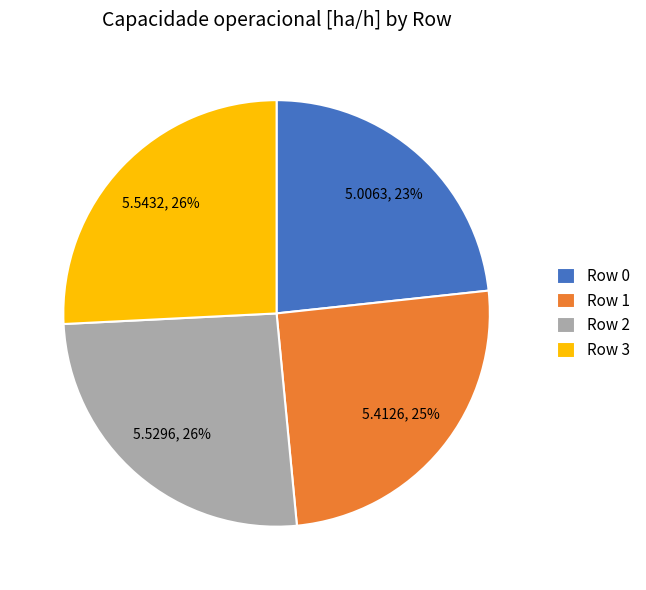

To the nearest percent, what percentage of the pie is Row 3?

26%